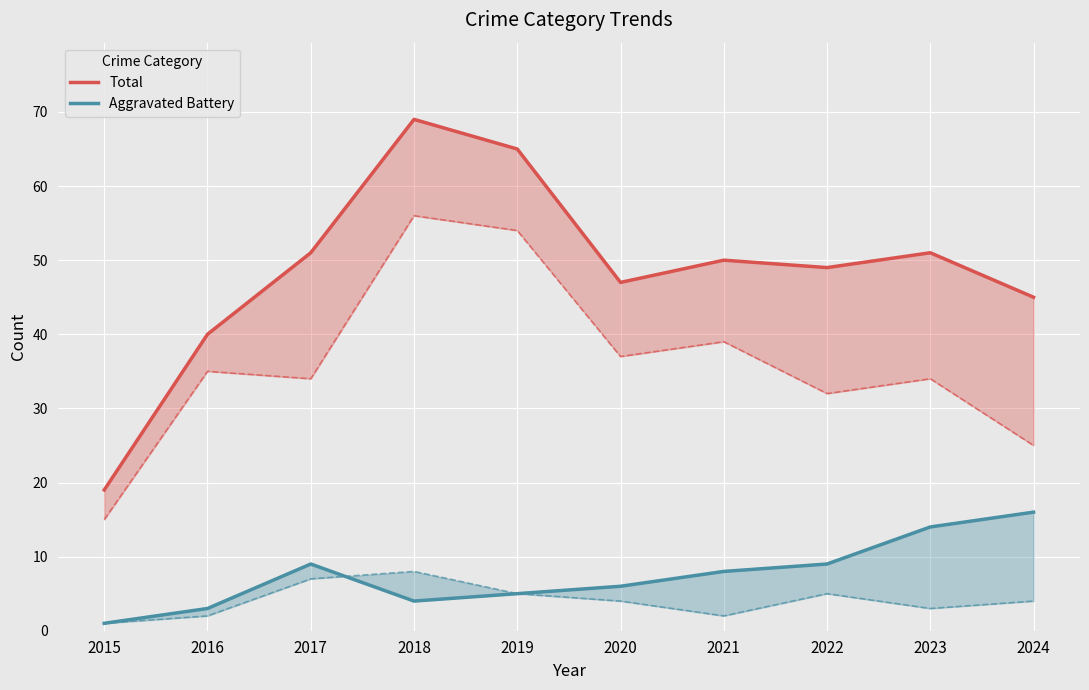

Is it true that Total equals 70 at 2023?

False